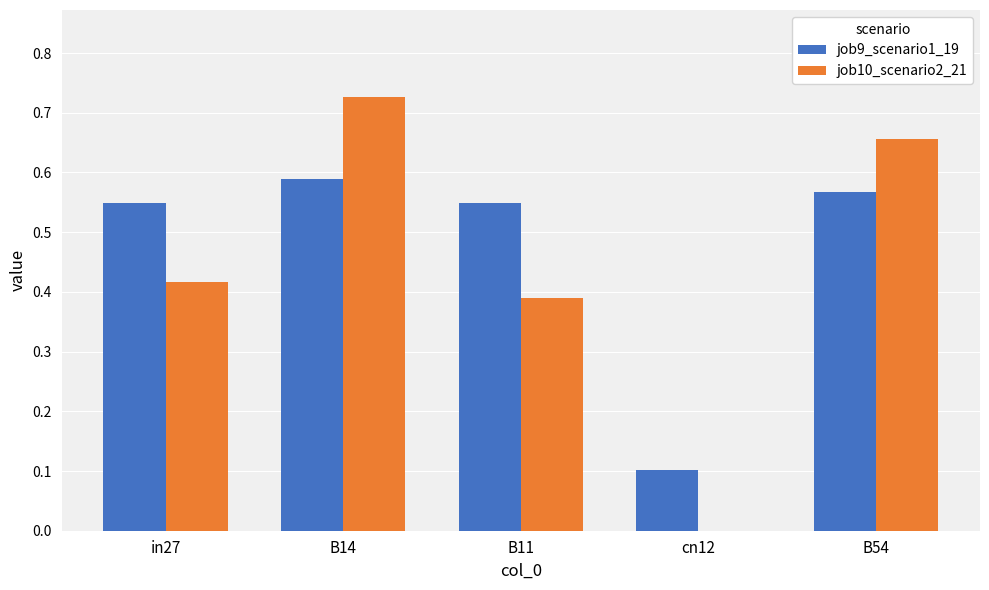

What is the sum of all job10_scenario2_21 values?

2.2